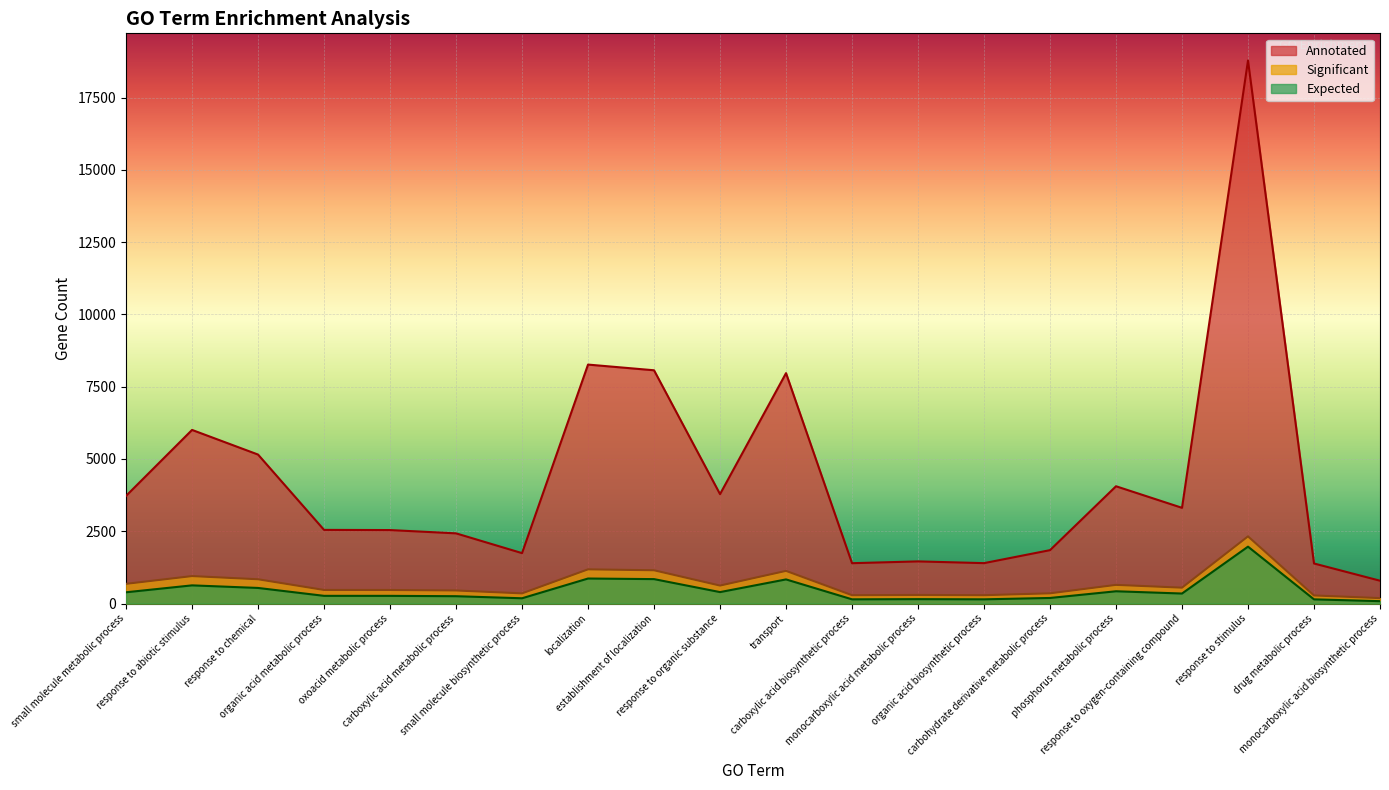

At which label does Expected reach its peak?

response to stimulus